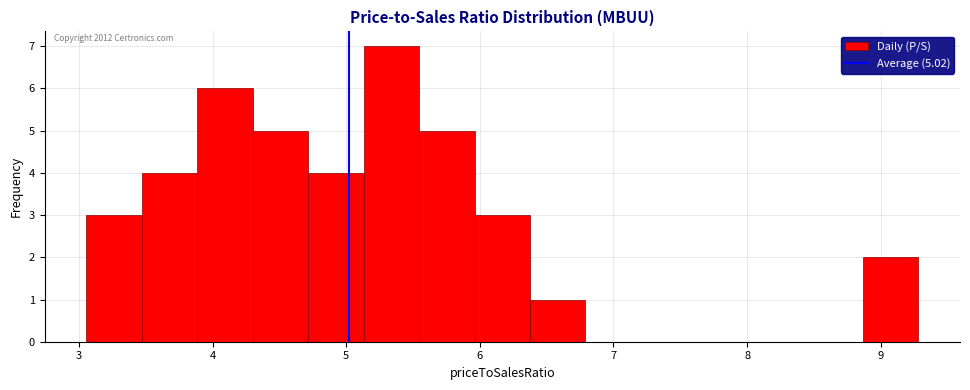

Over which range of the x-axis is the bar tallest?

5.1 to 5.5